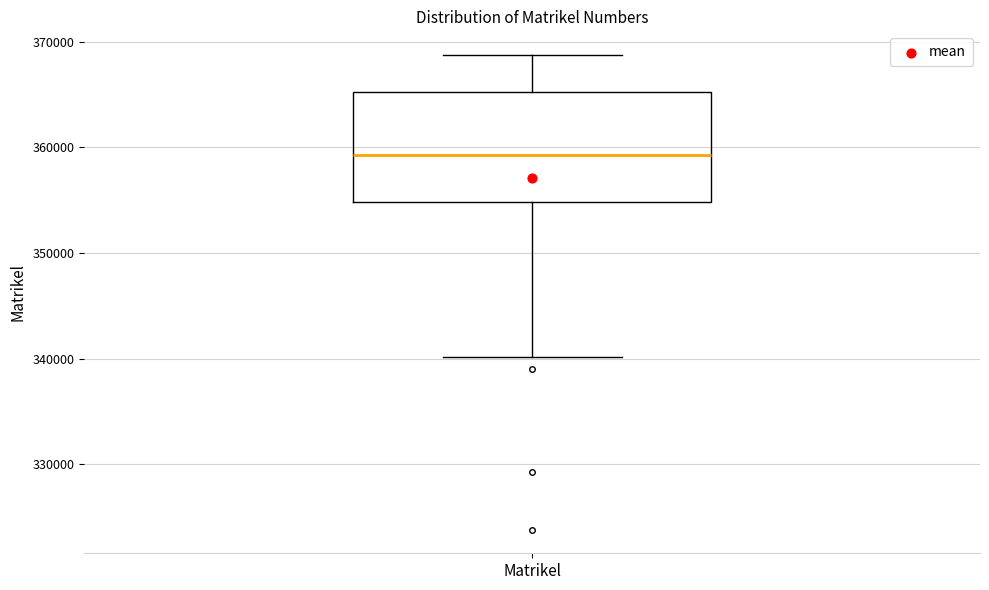

Where does the upper whisker of the box for Matrikel end on the y-axis? The values are not printed on the chart, so give them approximately, as read against the axis.

369000